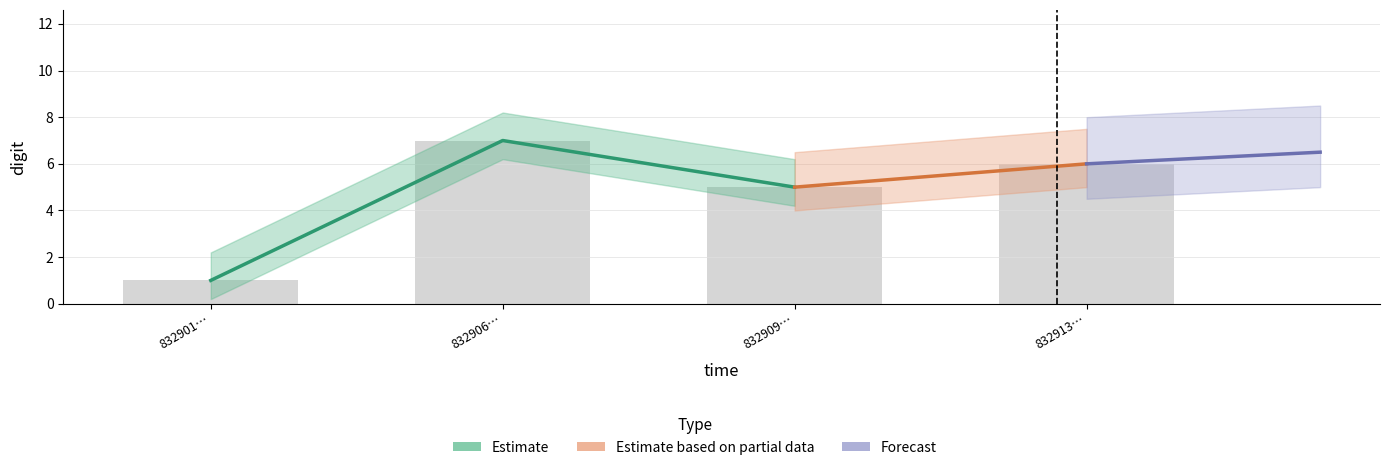

What is the average value?

5